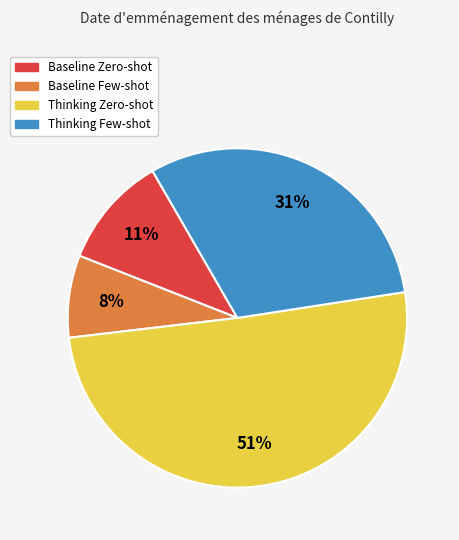

To the nearest percent, what is the combined percentage of Thinking Few-shot and Baseline Few-shot?

39%